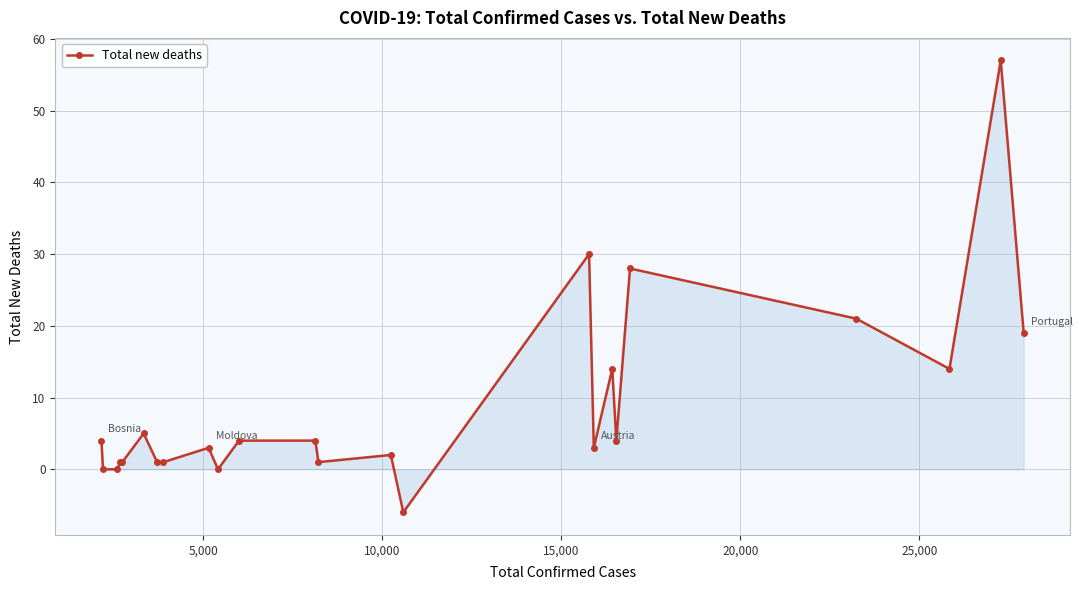

How many lines are shown in the chart?

1